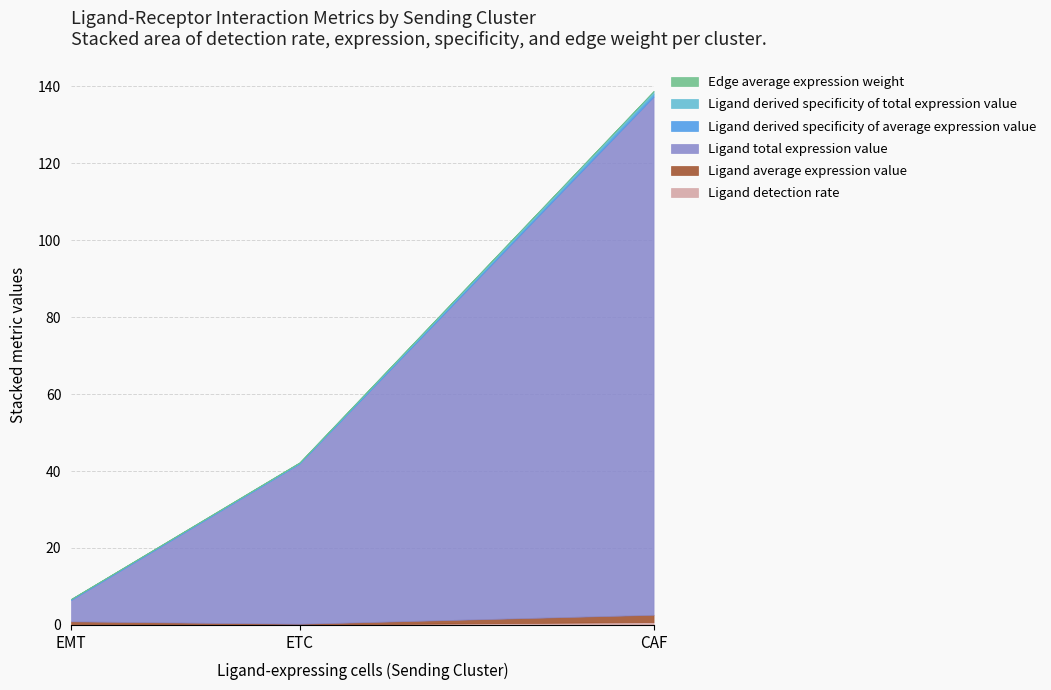

Reading left to right, transcribe all the data shown in this chart.

Ligand detection rate: CAF=0.7	EMT=0.2	ETC=0.1
Ligand average expression value: CAF=1.9	EMT=0.7	ETC=0.2
Ligand total expression value: CAF=134.7	EMT=5.5	ETC=41.6
Ligand derived specificity of average expression value: CAF=0.7	EMT=0.2	ETC=0.1
Ligand derived specificity of total expression value: CAF=0.7	EMT=0.0	ETC=0.2
Edge average expression weight: CAF=0.1	EMT=0.0	ETC=0.0